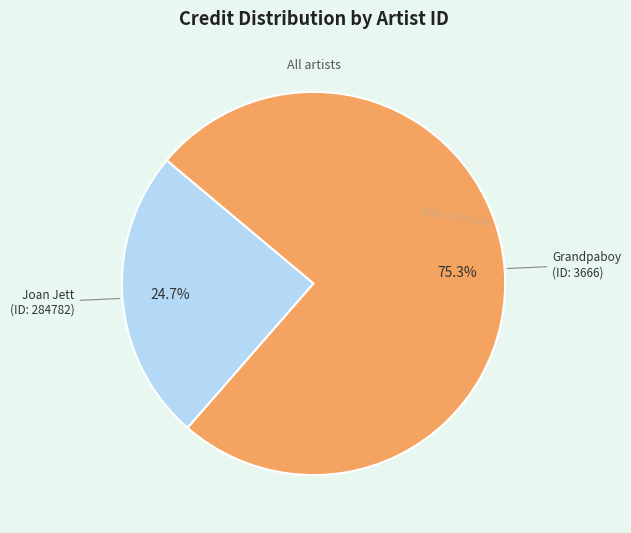

Does any single category account for the majority?

Yes